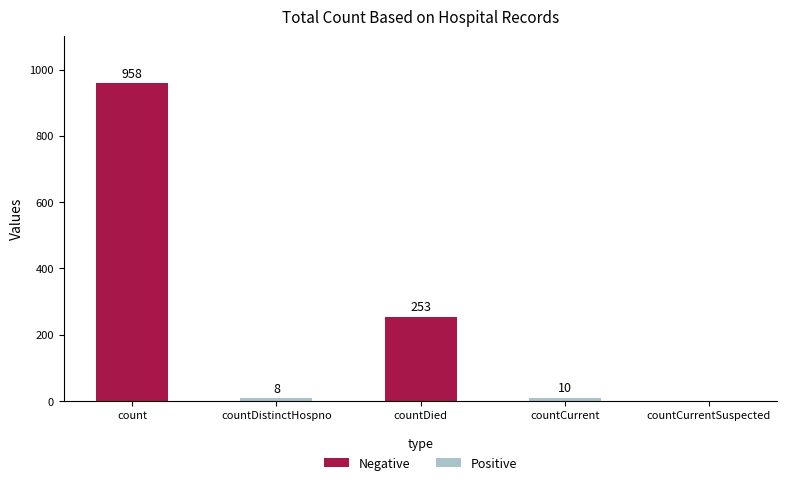

True or false: the data shows 958 at count.

True